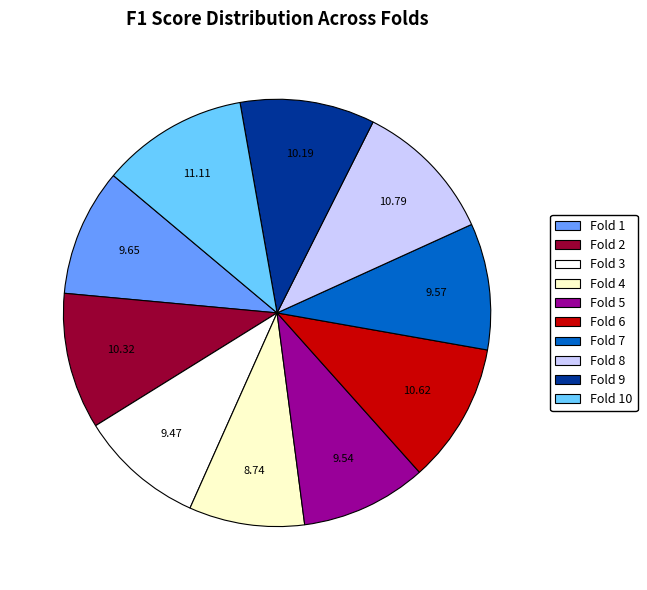

Is there a majority slice in this chart?

No